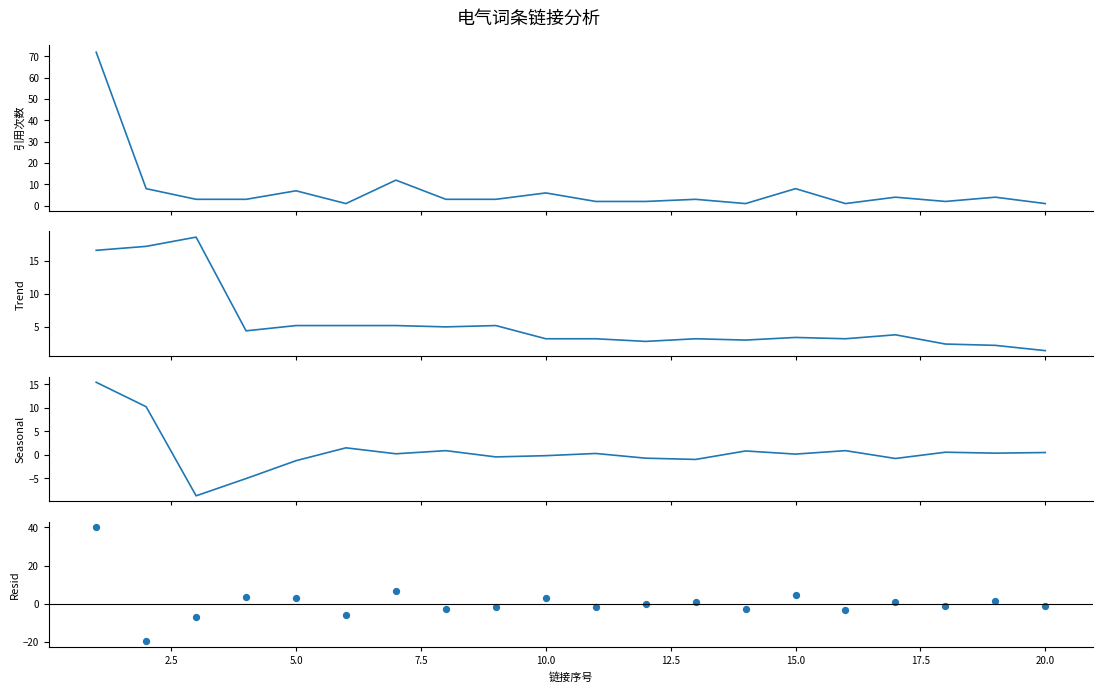

Which series has the widest spread of Y values?

引用次数